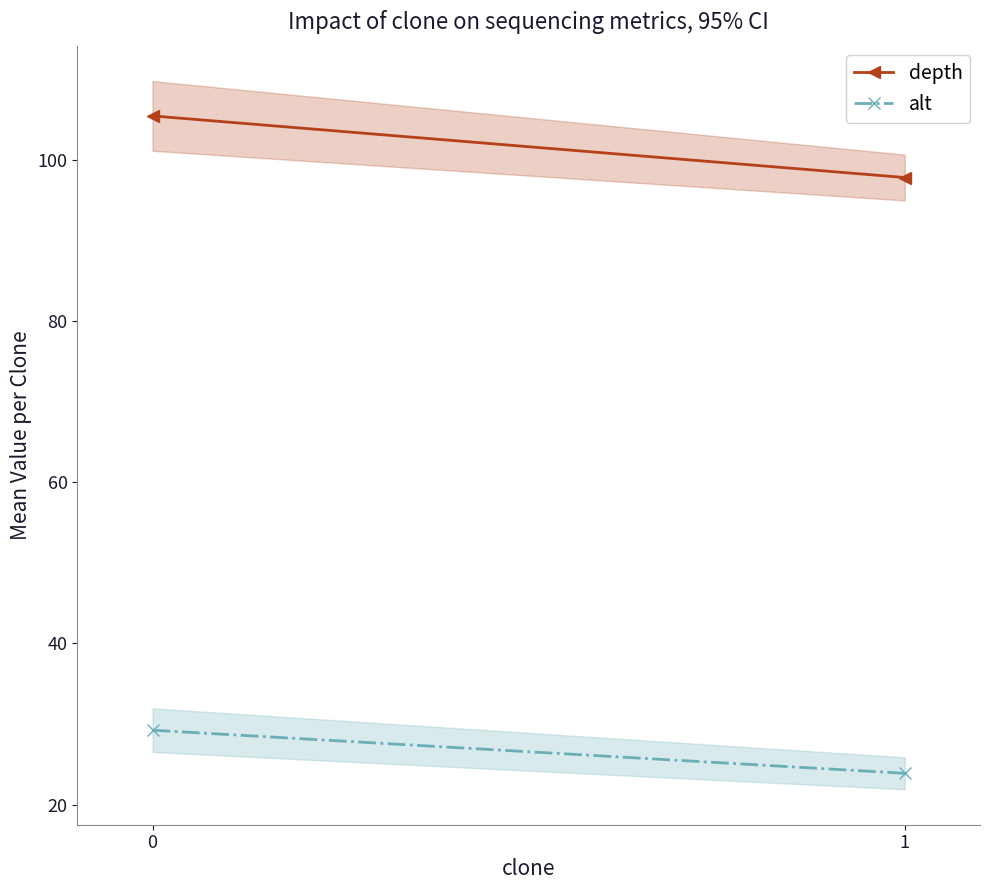

Where is alt nearest to the value 26?

1